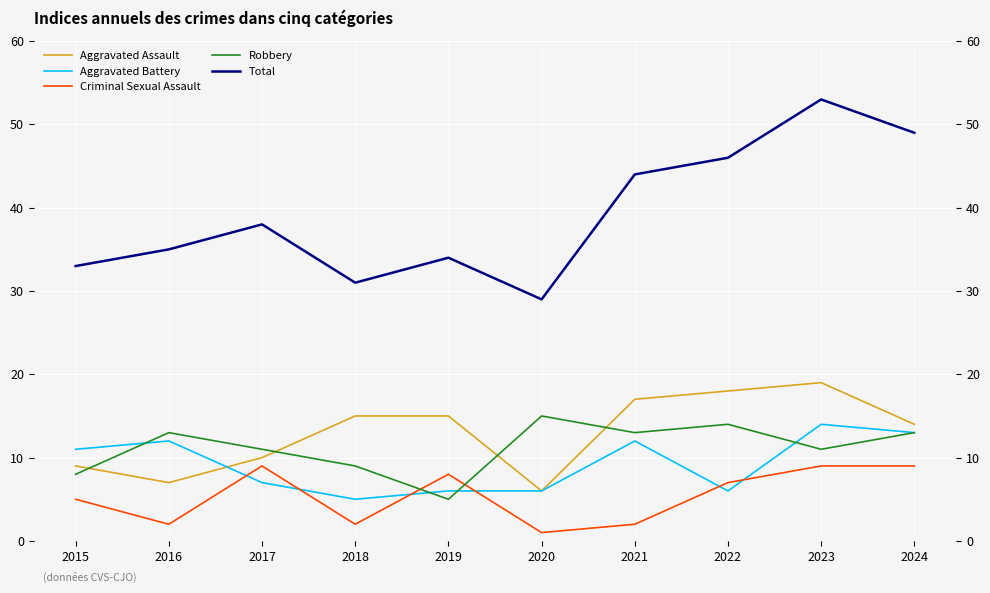

What is the difference between the maximum and minimum values in the Total series?

24